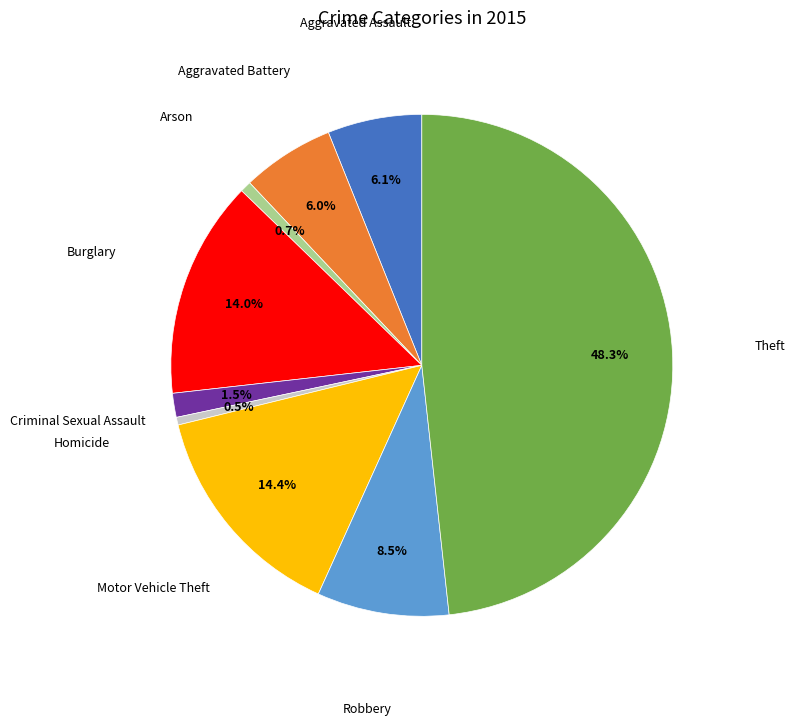

Is there any slice that represents more than half of the pie?

No